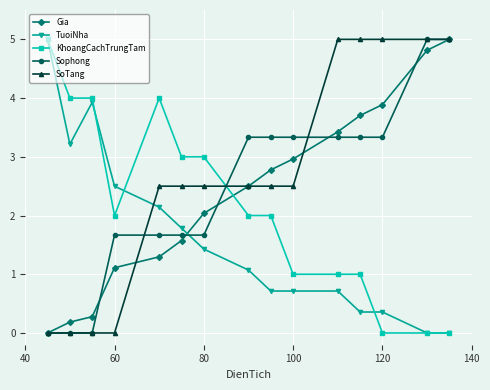

What is the value of the SoTang point at the 14th from the left?

5.0